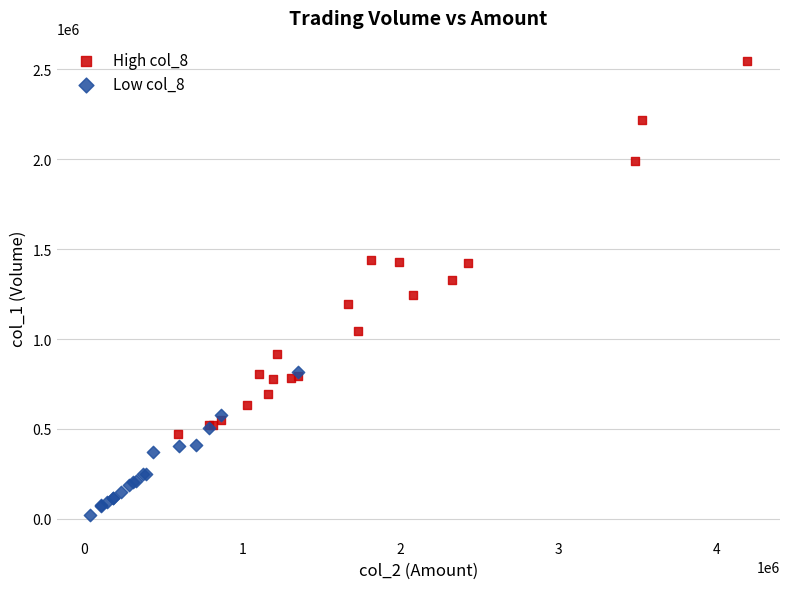

What are all the series names shown in the legend?

High col_8, Low col_8